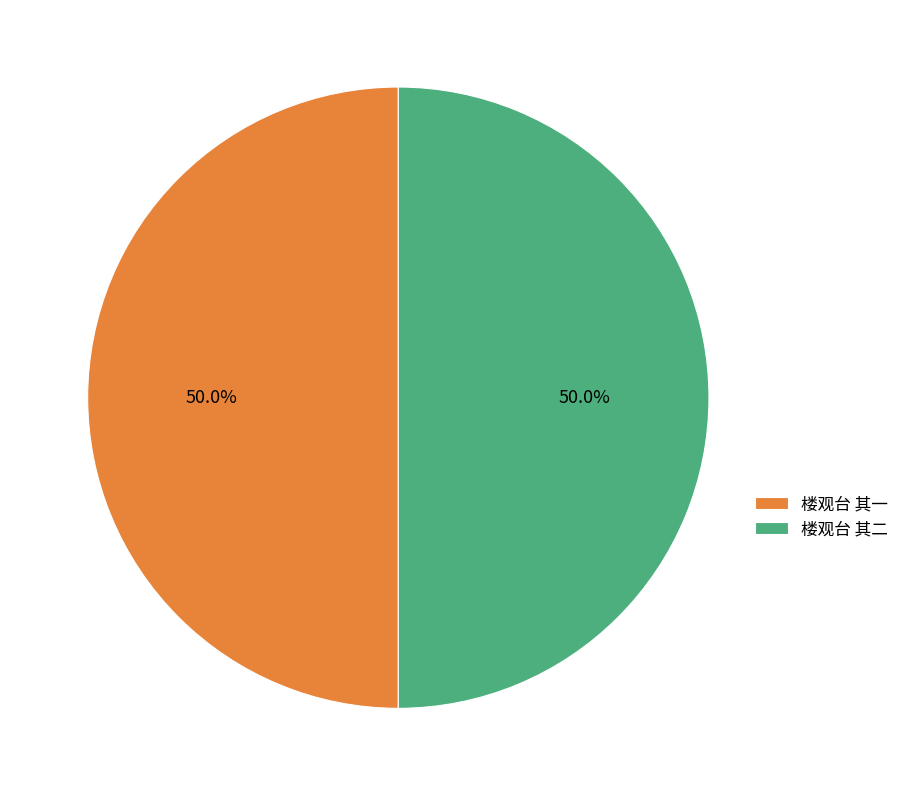

Is it true that 楼观台 其二 is 60% of the pie?

False